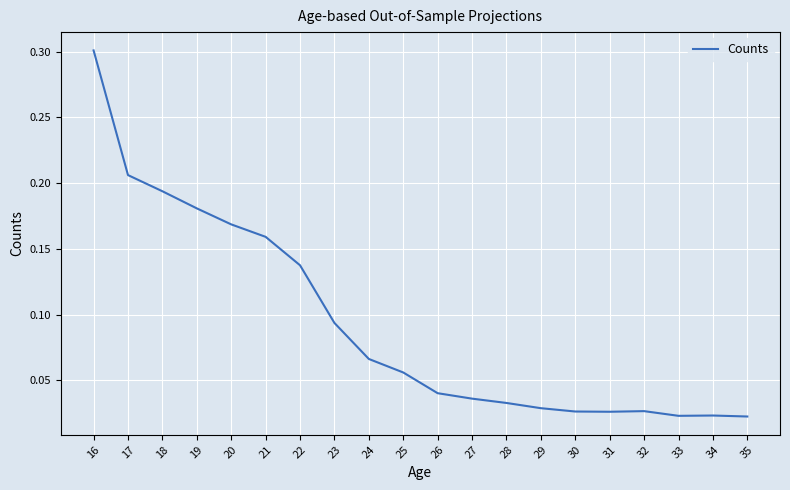

Between 29 and 17, which is larger?

17